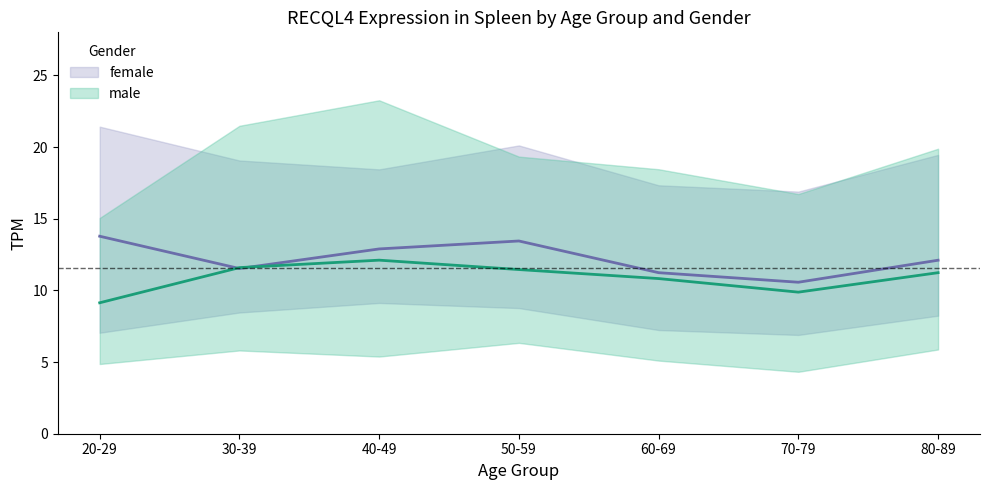

How many intersections are there between male and female?

2